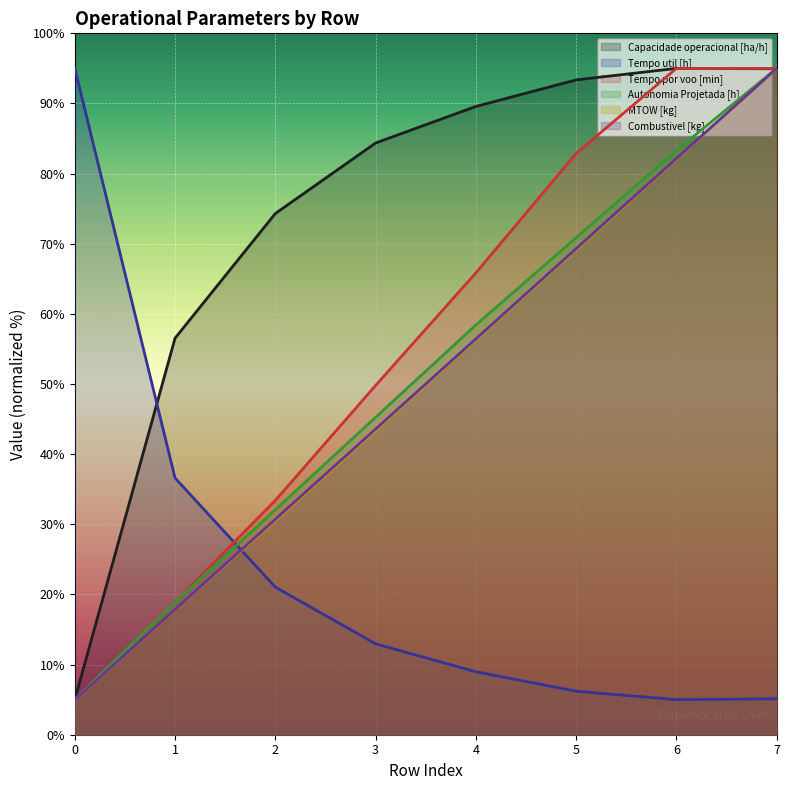

Count the number of categories in the chart.

8